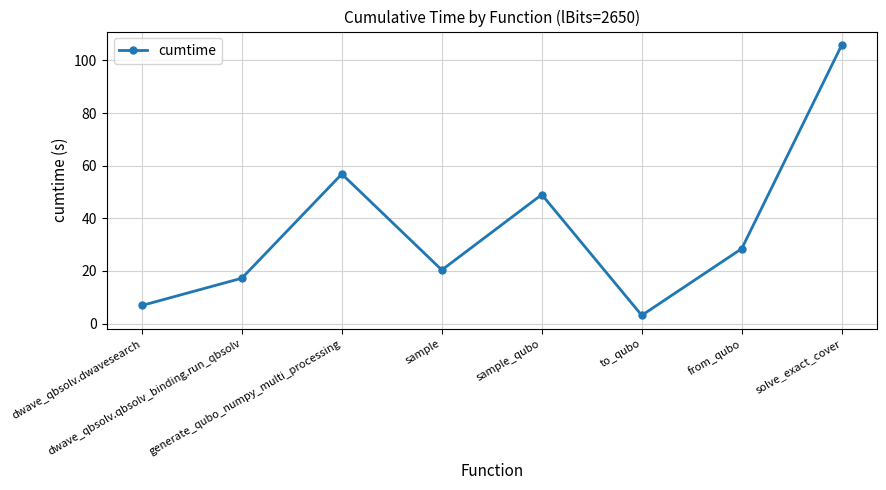

True or false: the data has more than 0 interior local peaks.

True